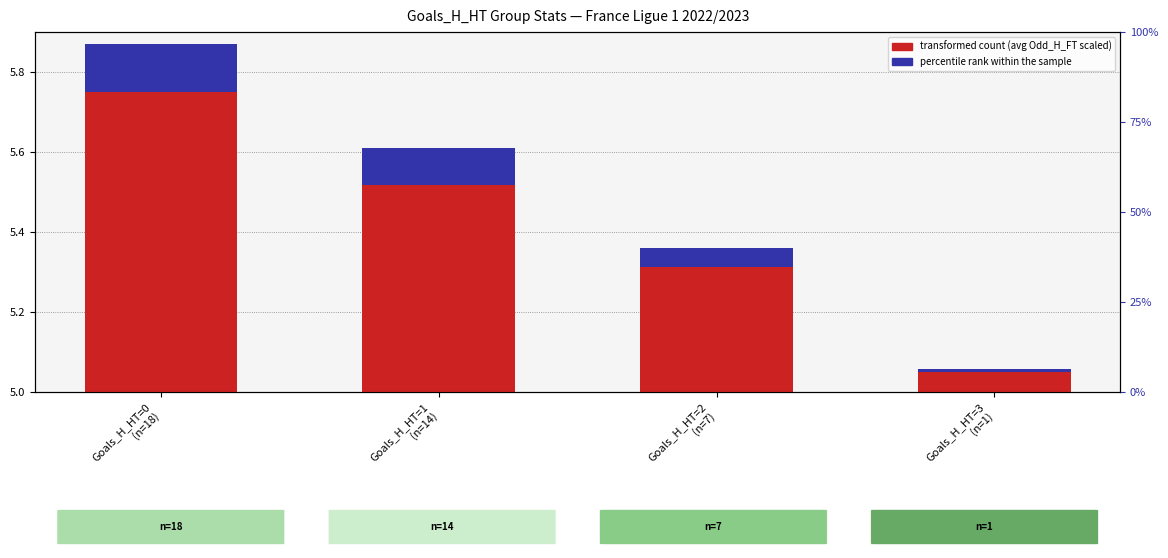

Rank the series by their average value, from highest to lowest.

transformed count, percentile rank within the sample